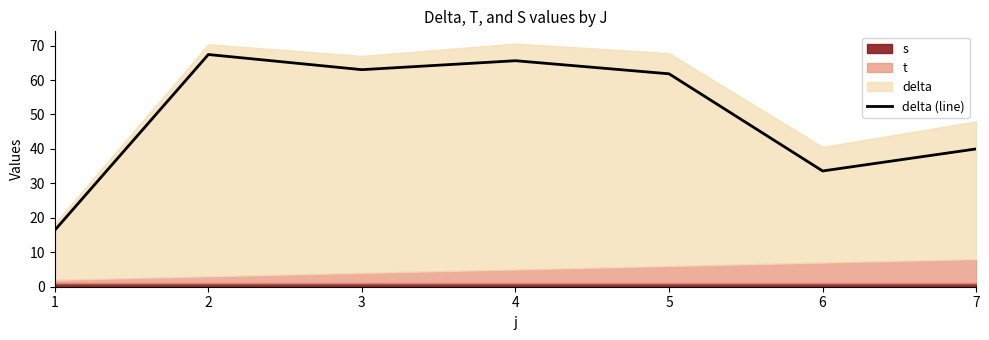

What is the change in value from 1 to 2?

+51.0